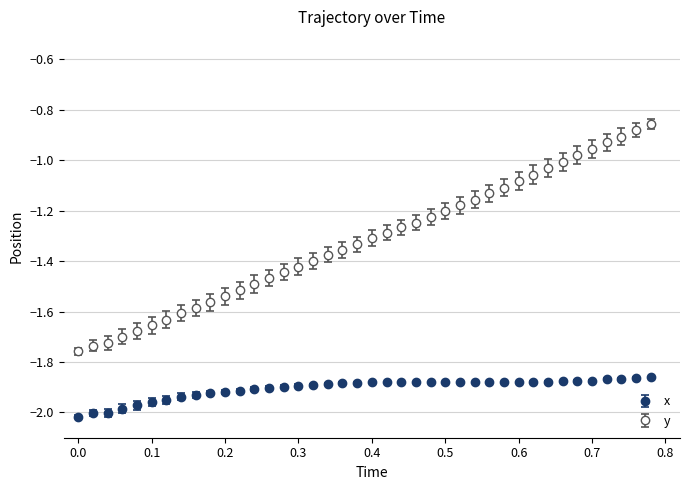

What is the difference between the maximum and minimum values in the y series?

0.9